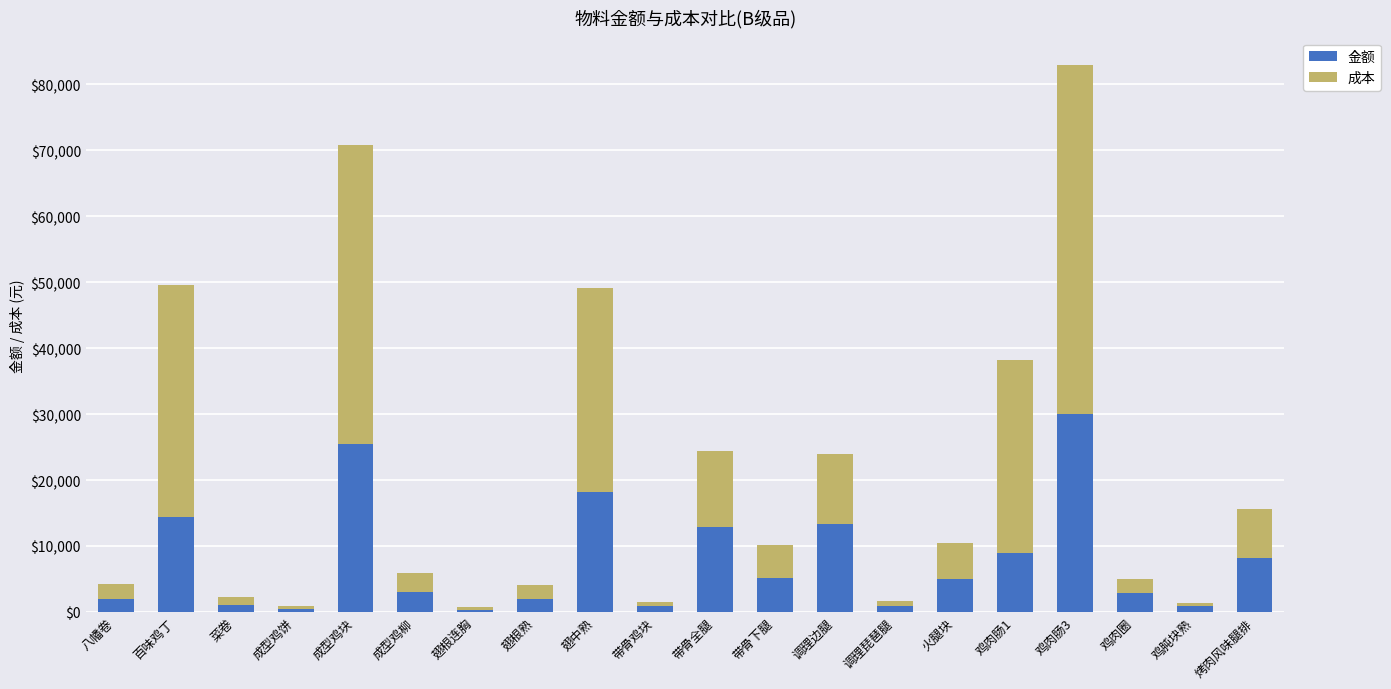

At which category is the sum across all series the highest?

鸡肉肠3